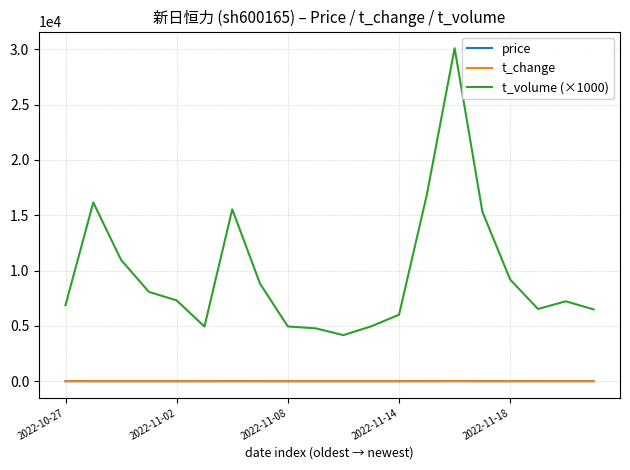

Which series has the largest total across all categories?

t_volume (×1000)